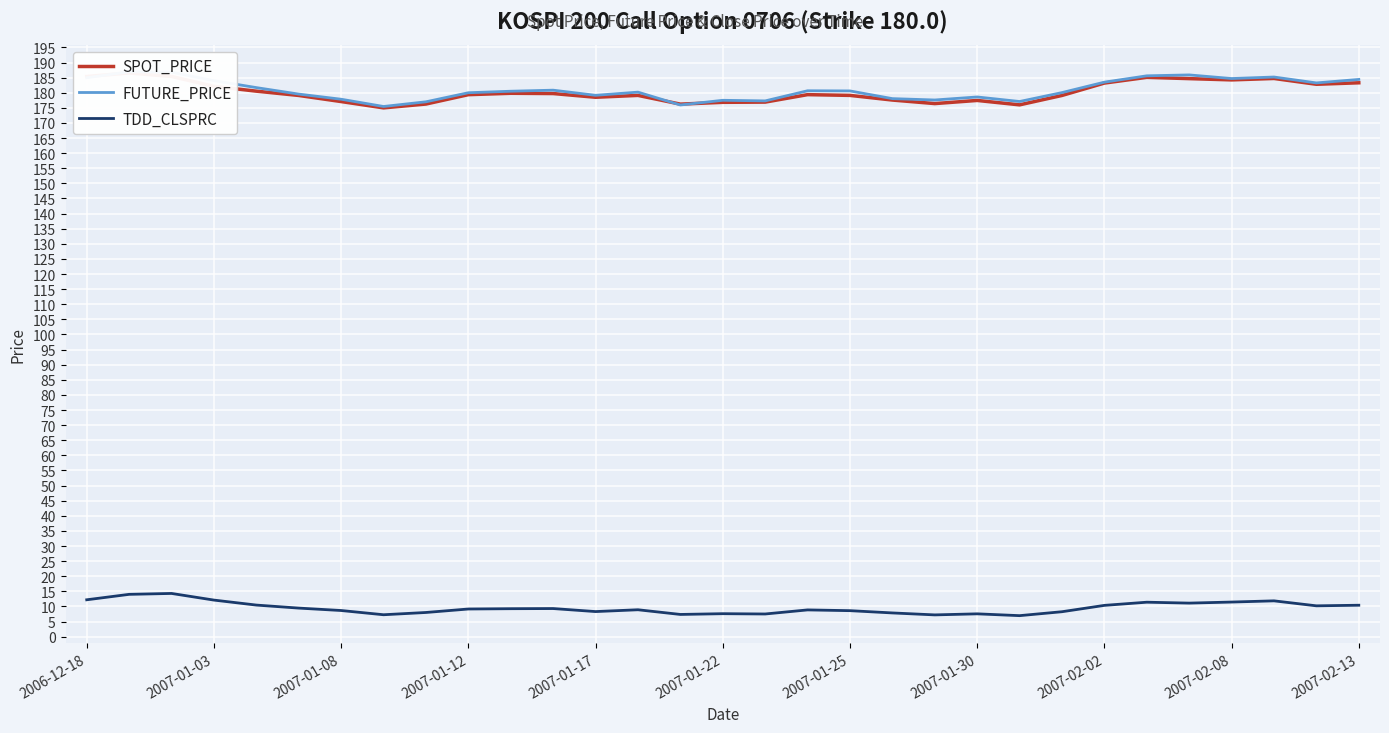

Does the chart display data point markers on the line(s)?

No